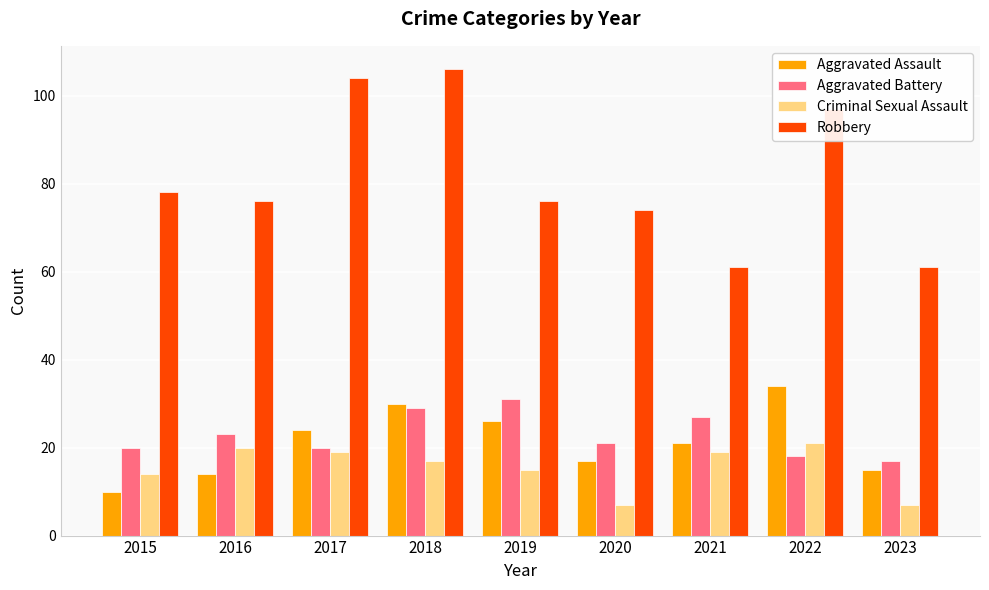

Where does the Criminal Sexual Assault series first go above 17?

2016